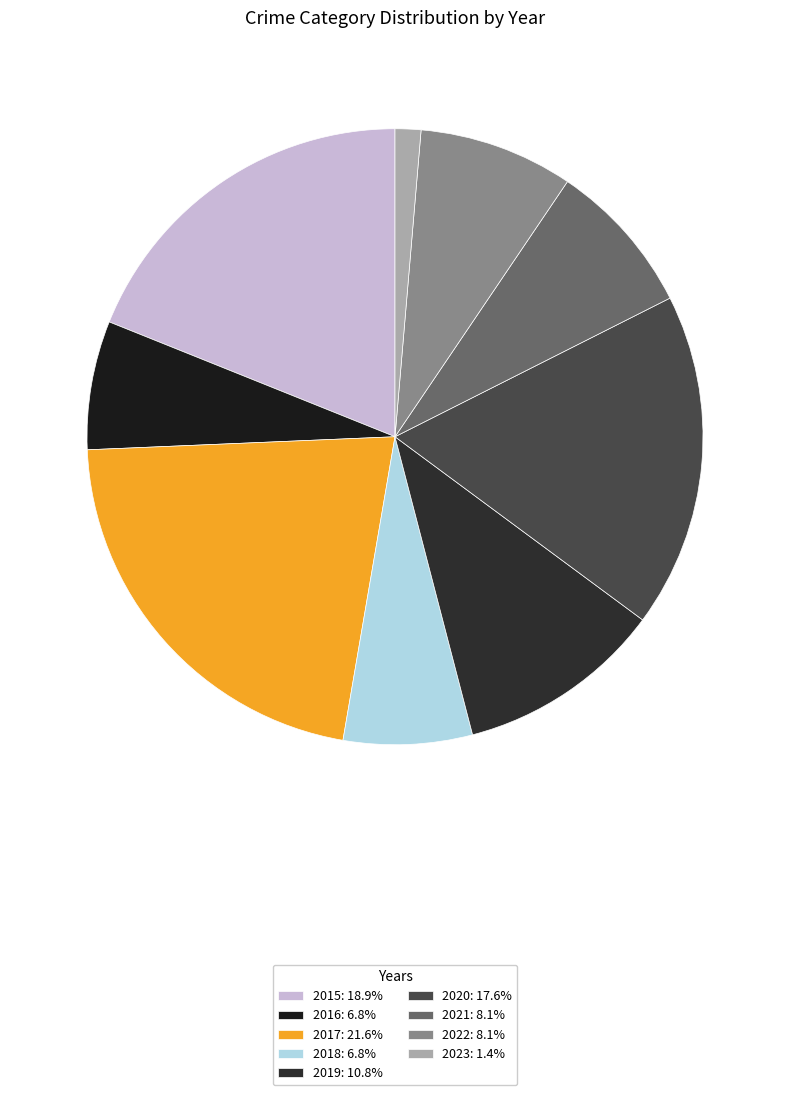

What is the largest slice in the pie chart?

2017